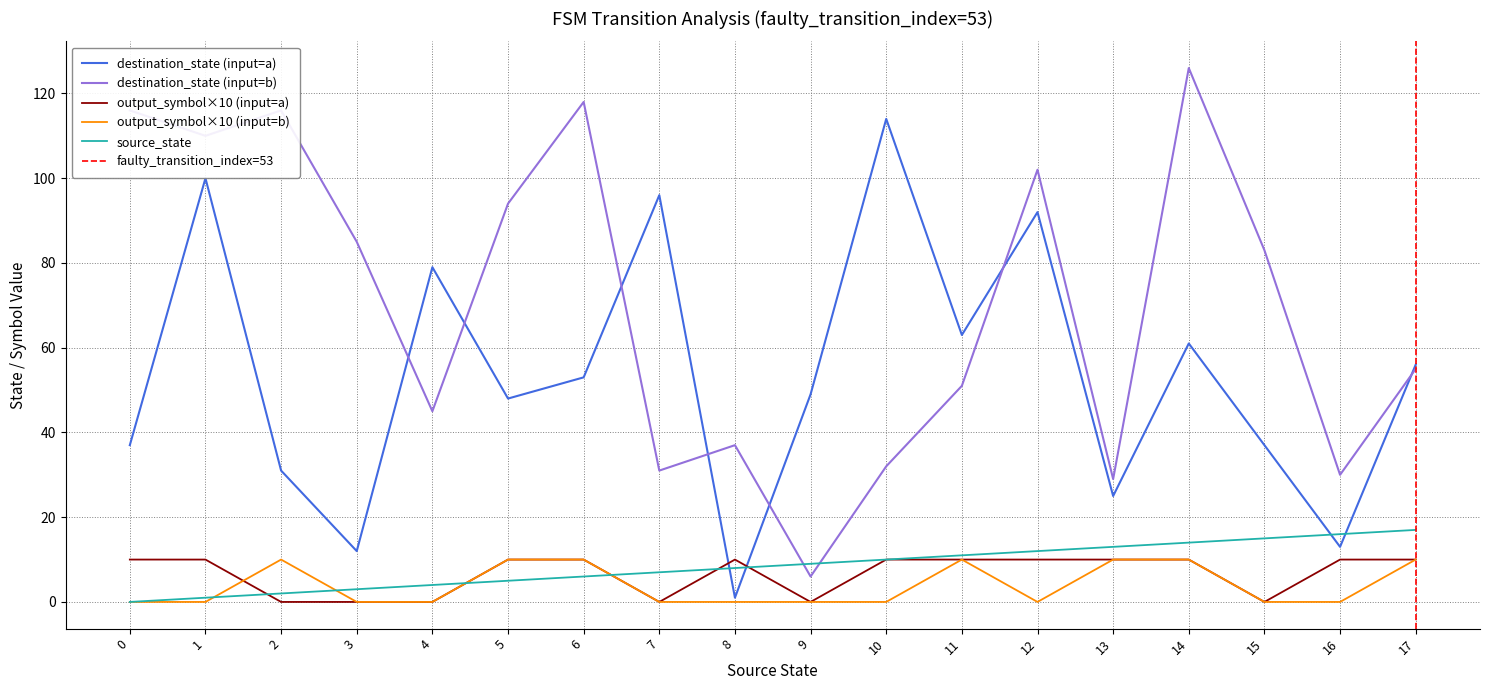

Where do destination_state (input=b) and source_state first cross each other?

8 and 9